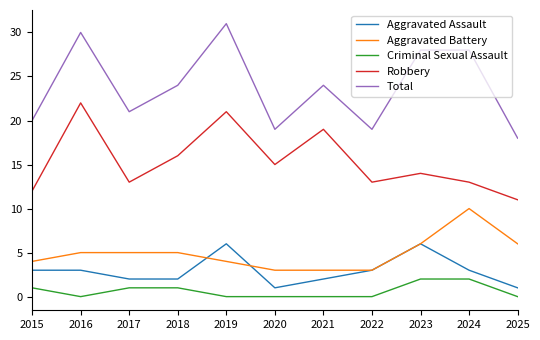

What value does the Aggravated Battery series have at 2015?

4